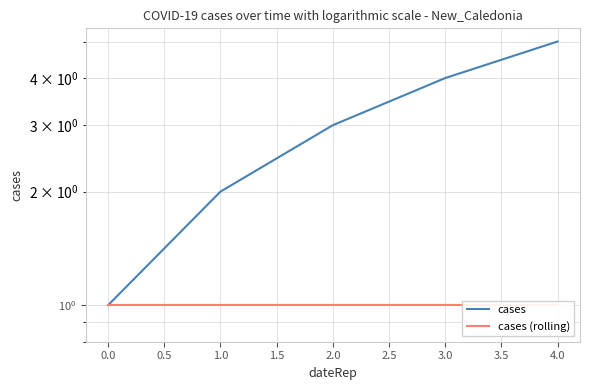

True or false: cases (rolling) and cases intersect in this chart.

False